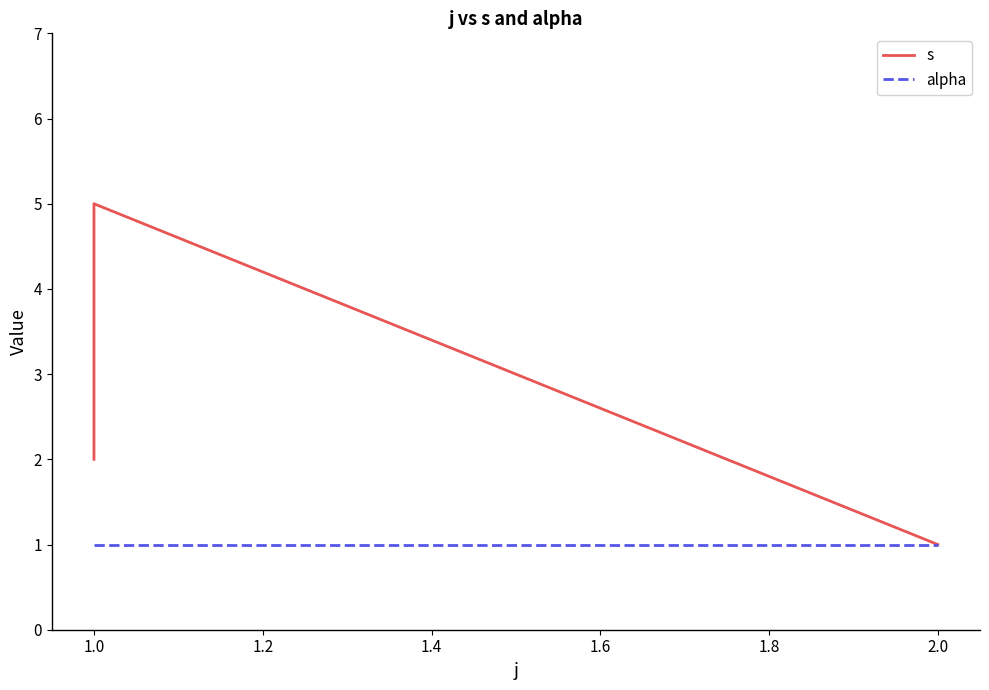

Where is s nearest to the value 3?

1.0